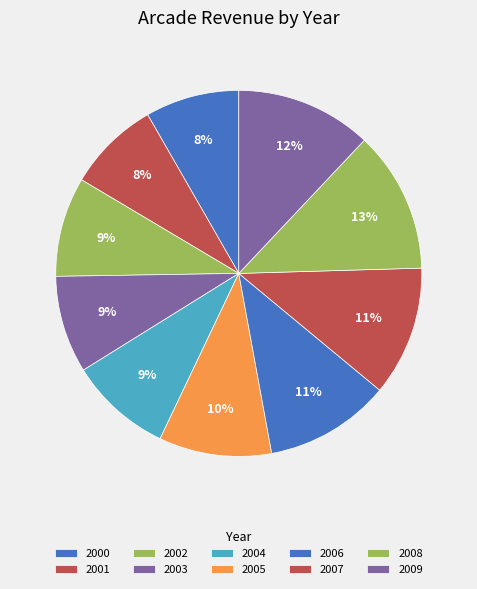

Is there any slice that represents more than half of the pie?

No